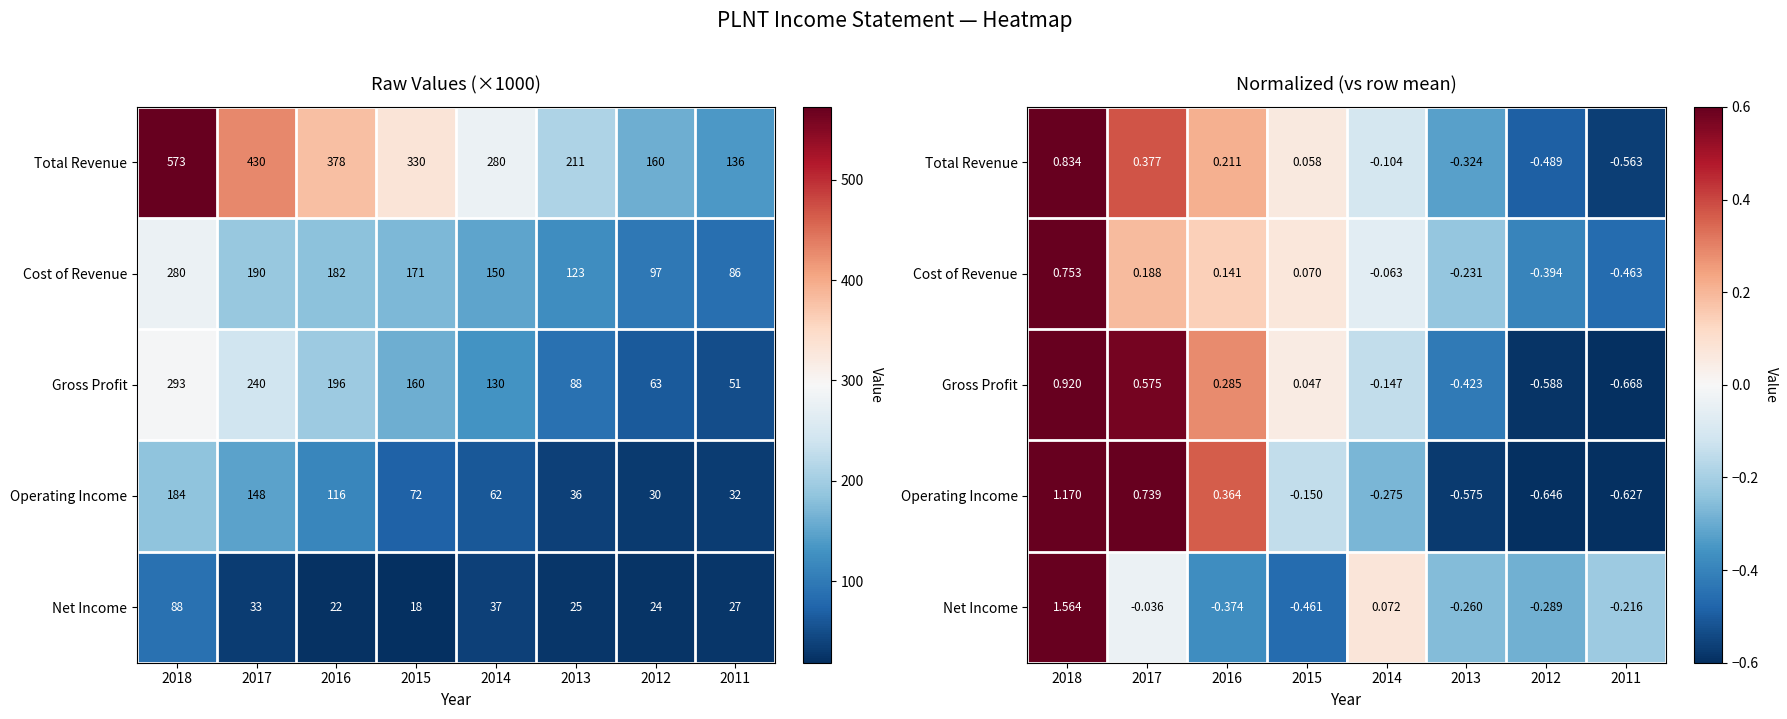

How many data points in Operating Income are less than 0?

5